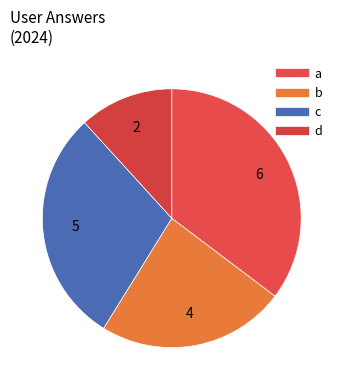

To the nearest percent, what is the average slice percentage?

25%